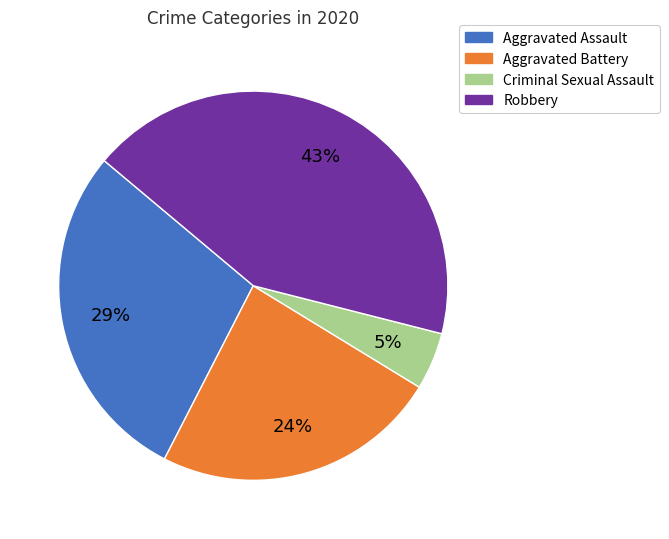

Count the number of slices in the pie.

4